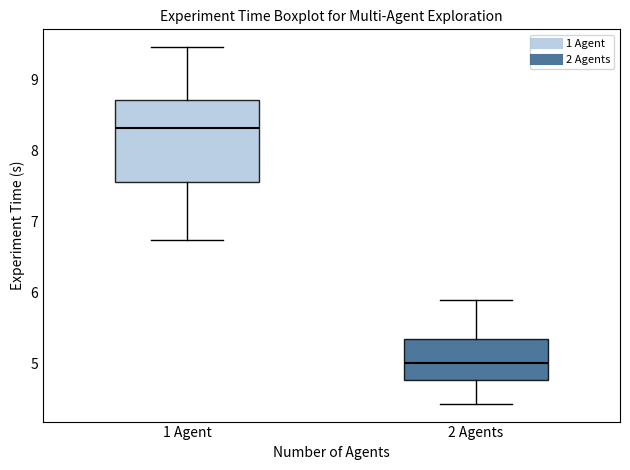

Reading left to right, transcribe this box plot: for each box, give where its median line is, the range the box spans, and where its two whiskers end, as read against the y-axis. The values are not printed on the chart, so give them approximately, as read against the axis.

1 Agent: median 8.3, box 7.6 to 8.7, whiskers 6.7 to 9.5
2 Agents: median 5.0, box 4.8 to 5.3, whiskers 4.4 to 5.9